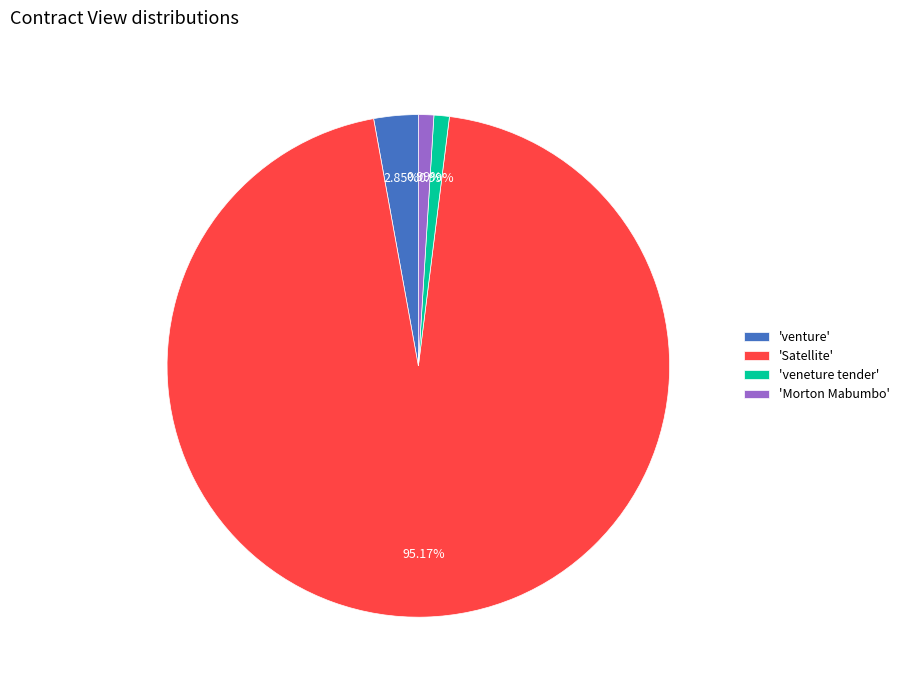

Does 'Satellite' represent more than half of the total?

Yes